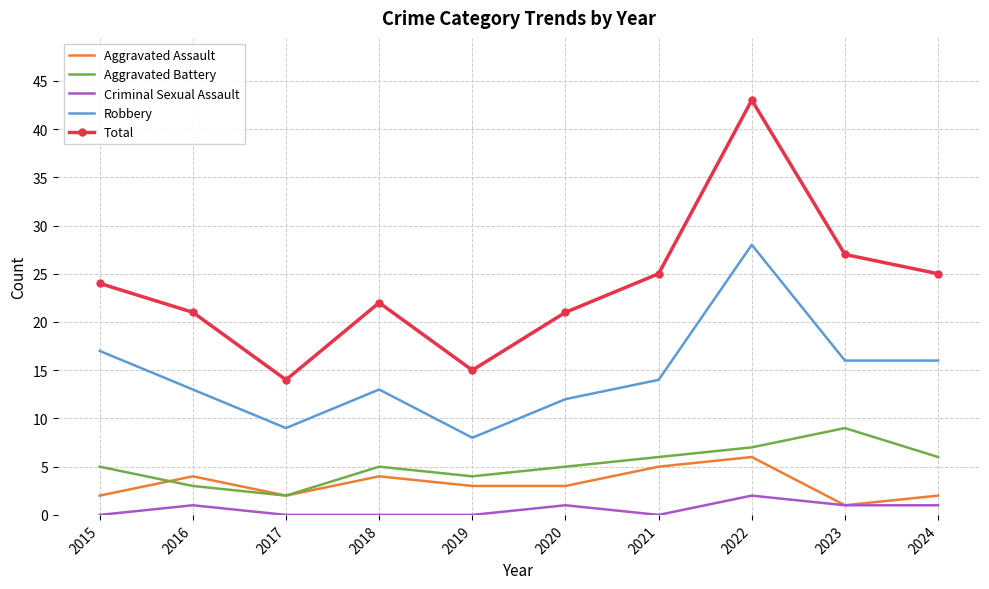

True or false: Criminal Sexual Assault and Total intersect in this chart.

False